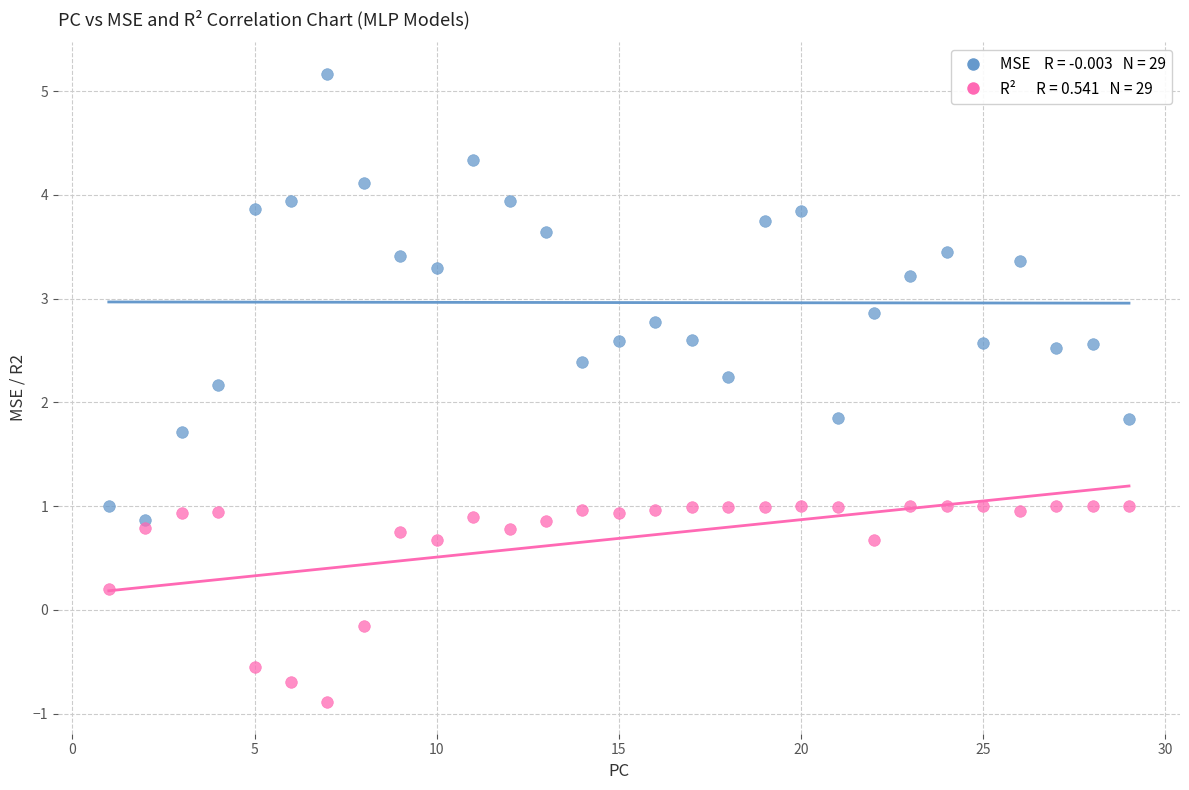

Across all data points, what is the range of Y values (max minus min)?

6.1